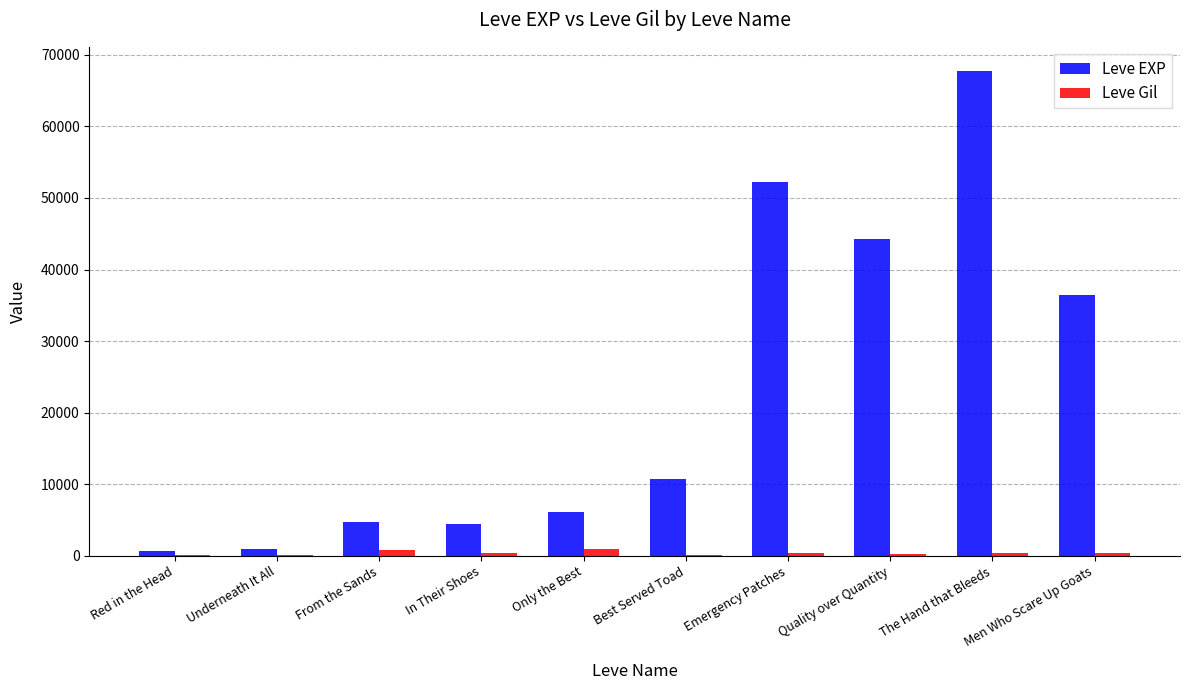

Is it true that Leve Gil equals 317 at Men Who Scare Up Goats?

True